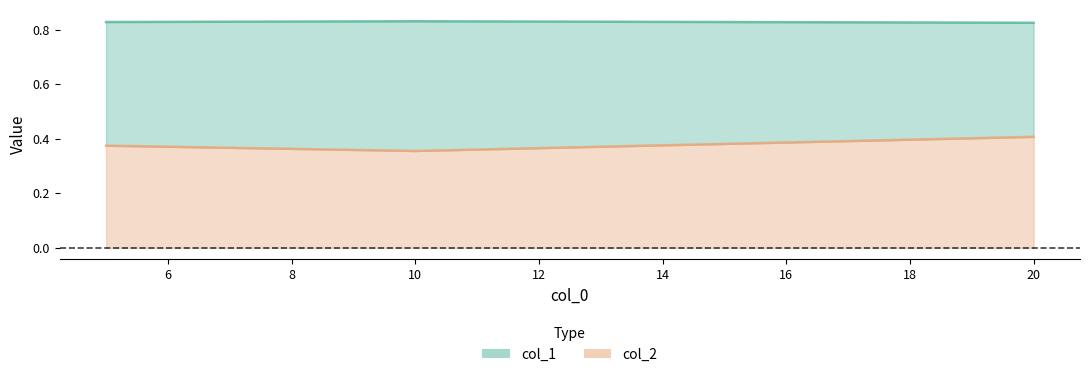

Reading left to right, transcribe all the data shown in this chart.

col_1: 0.8	0.8	0.8
col_2: 0.4	0.4	0.4